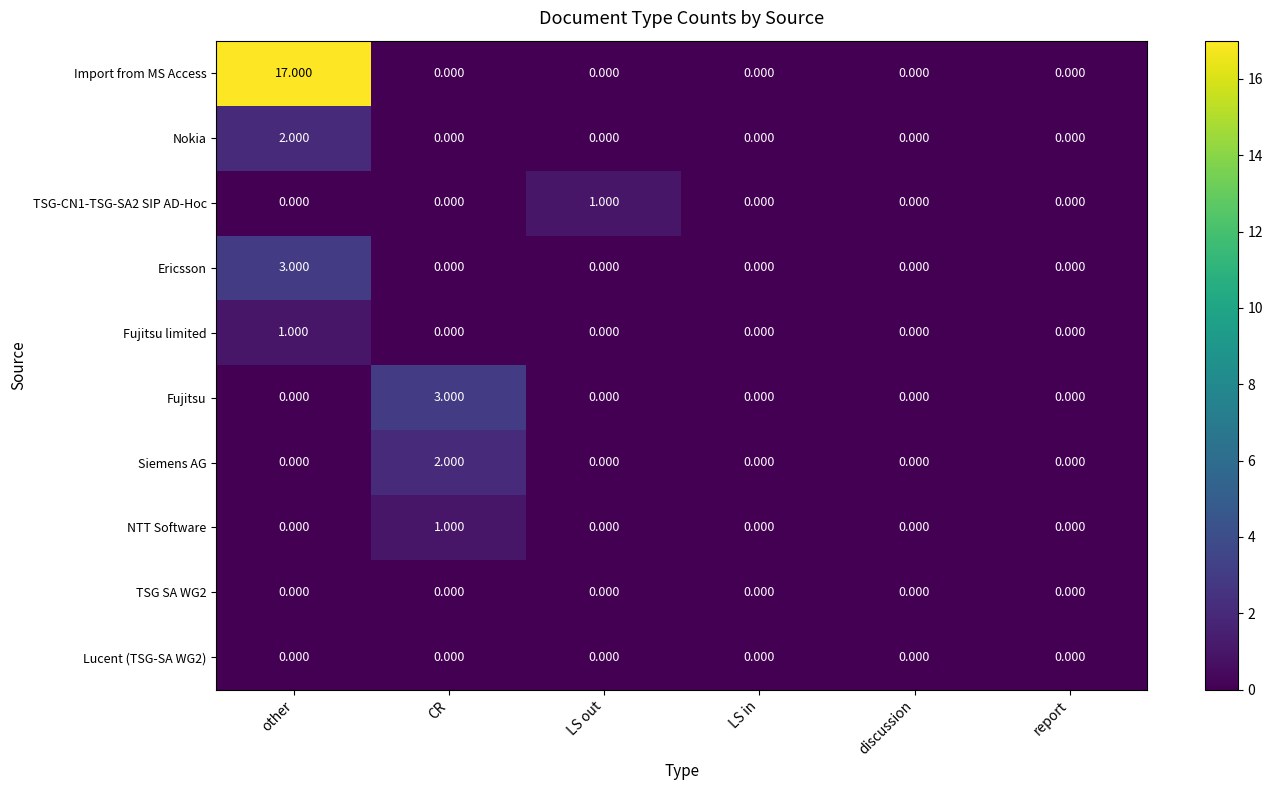

Which series changed the most between CR and LS in?

Fujitsu